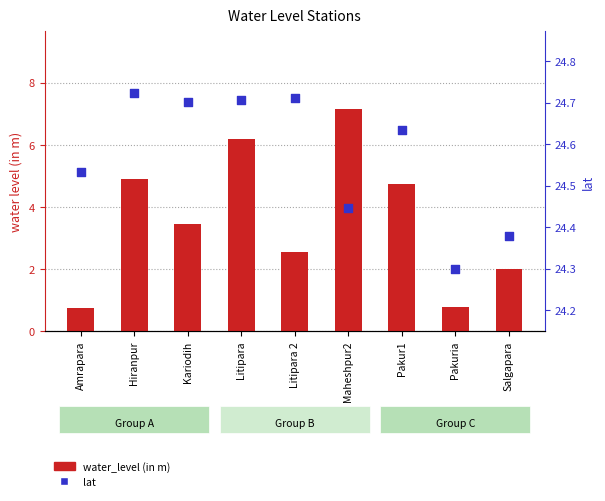

At how many categories does at least one series exceed 18?

9